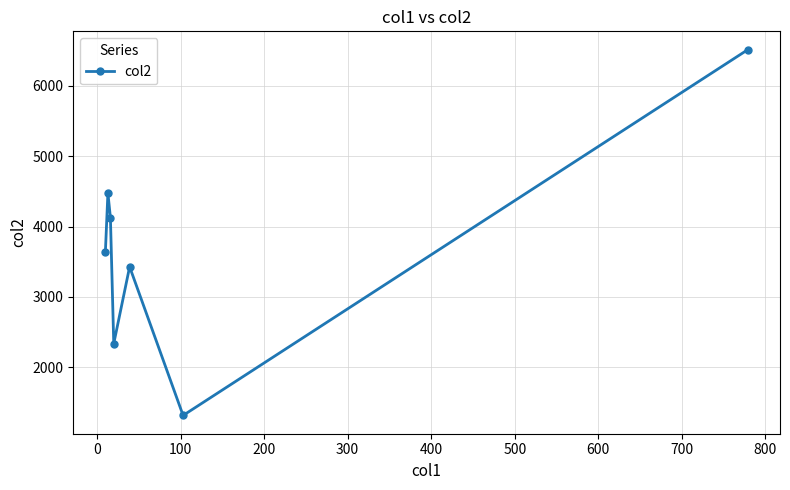

Reading left to right, extract all data points from this chart.

3645	4477	4128	2335	3428	1314	6517